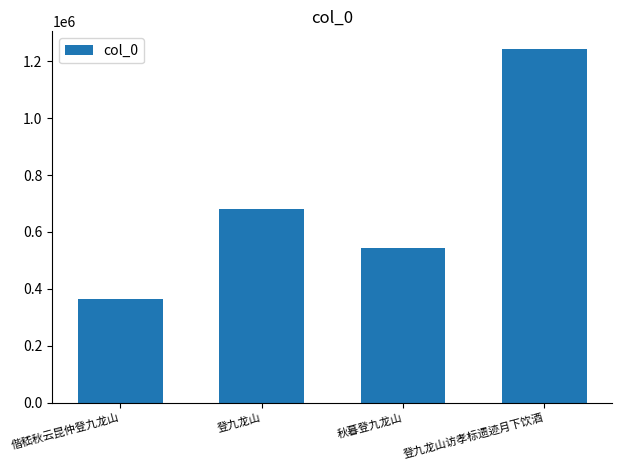

Is it true that the value at 登九龙山访孝标遗迹月下饮酒 is 2075627?

False